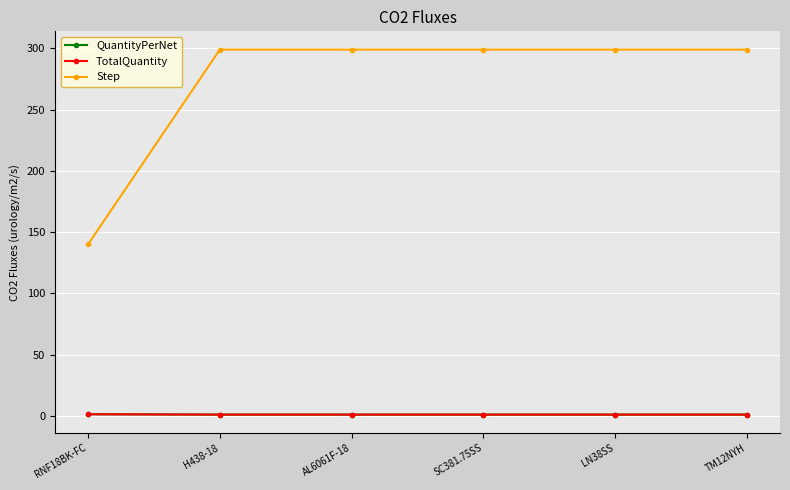

Does the chart have visible grid lines?

Yes